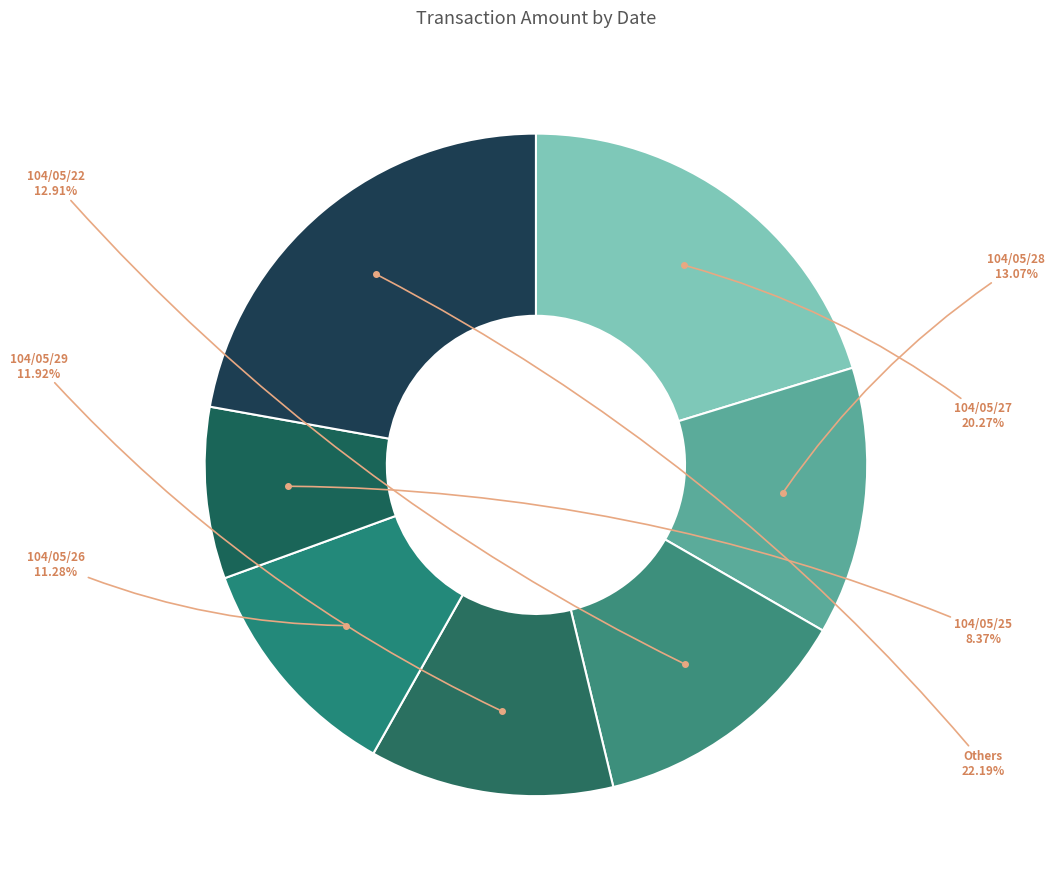

What is the largest slice in the pie chart?

104/05/27